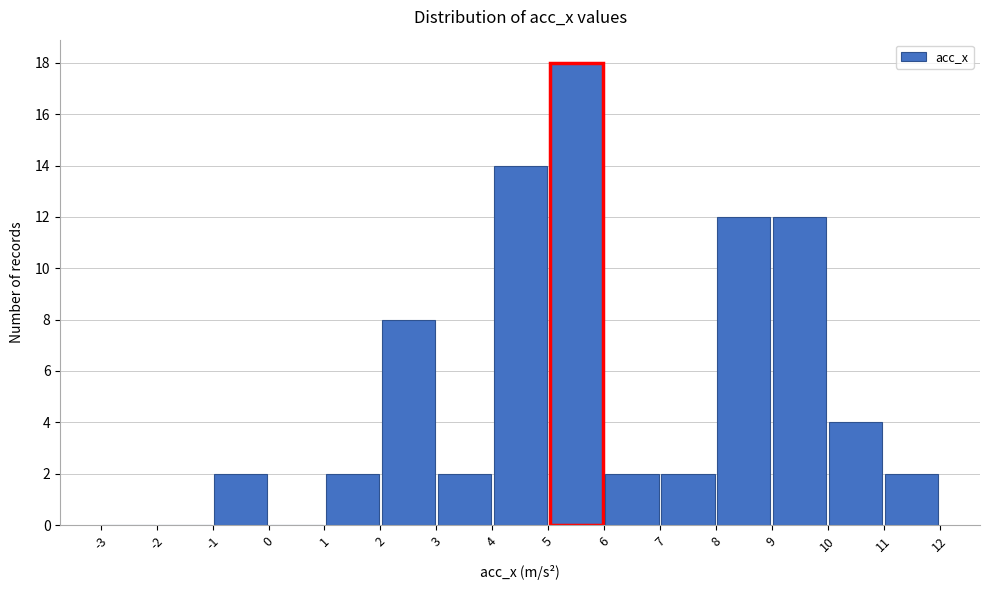

What is the height of the bar covering 6 to 7 on the x-axis? The values are not printed on the chart, so give them approximately, as read against the axis.

2